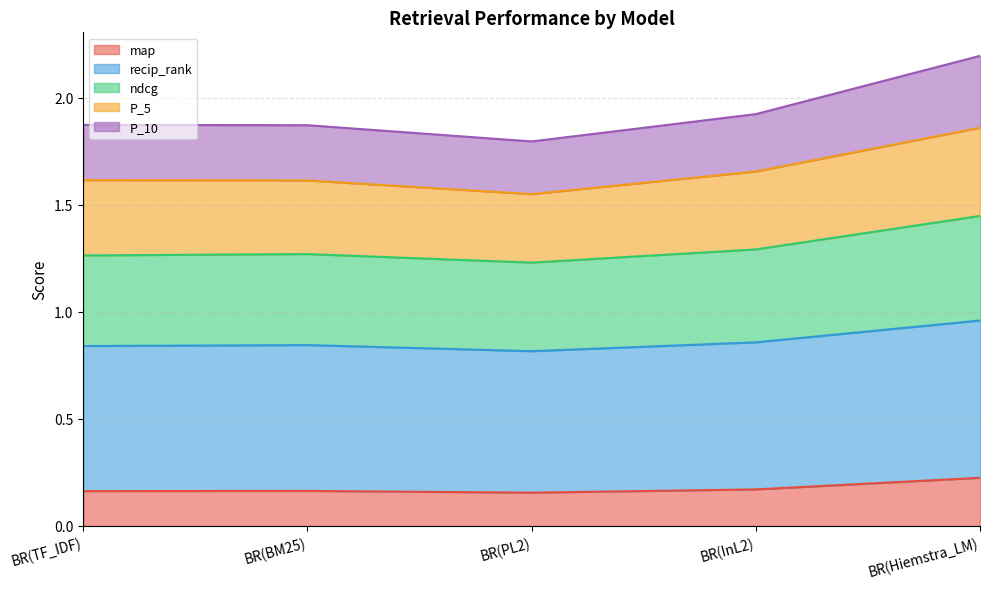

Between BR(BM25) and BR(PL2), which series saw the biggest shift?

recip_rank